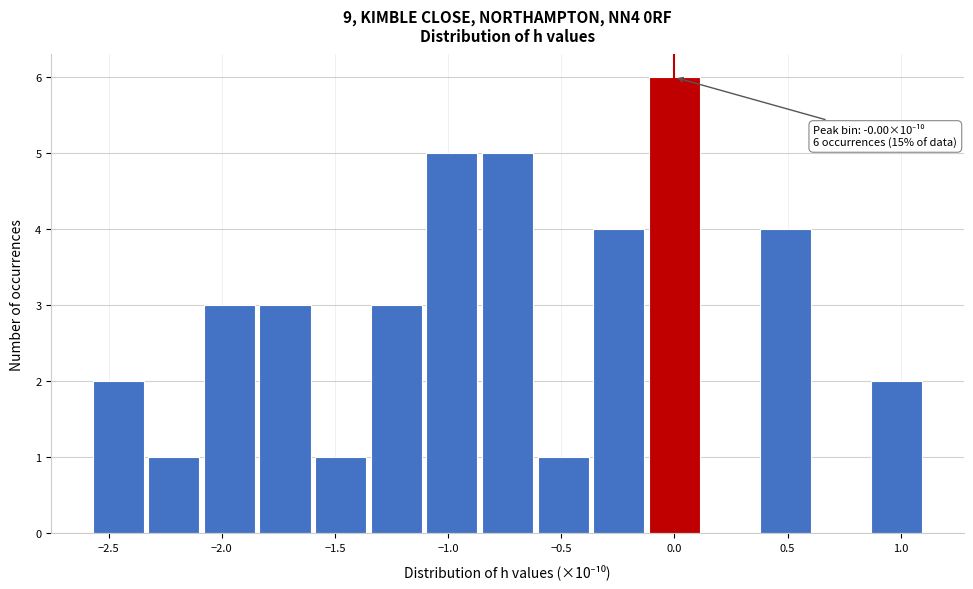

Over which range of the x-axis is the bar tallest?

-0.10 to 0.10